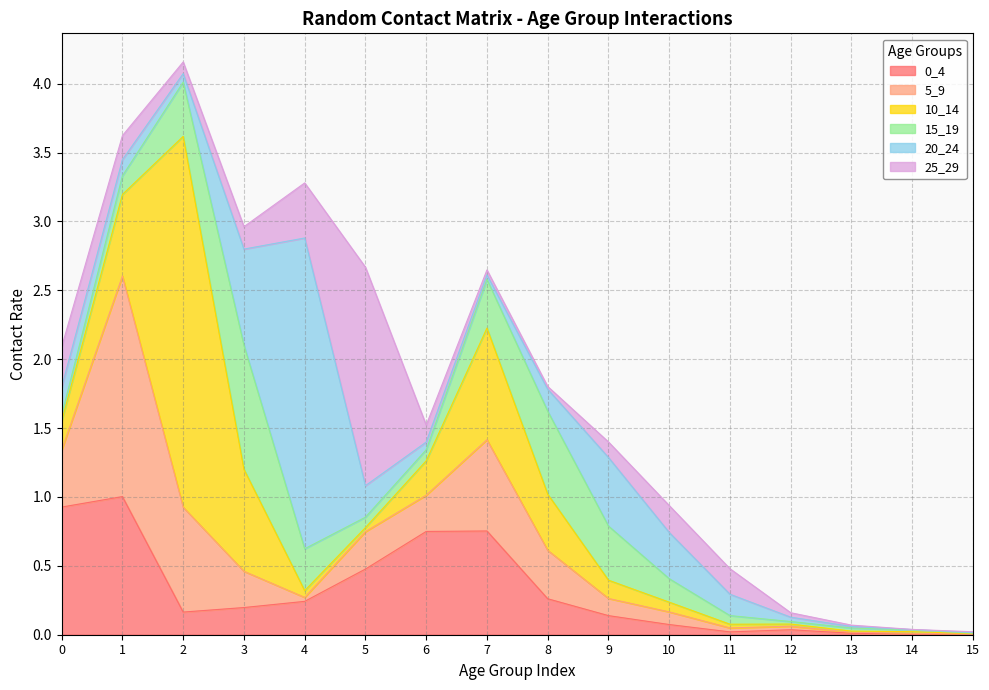

Which series has the widest spread of values?

10_14